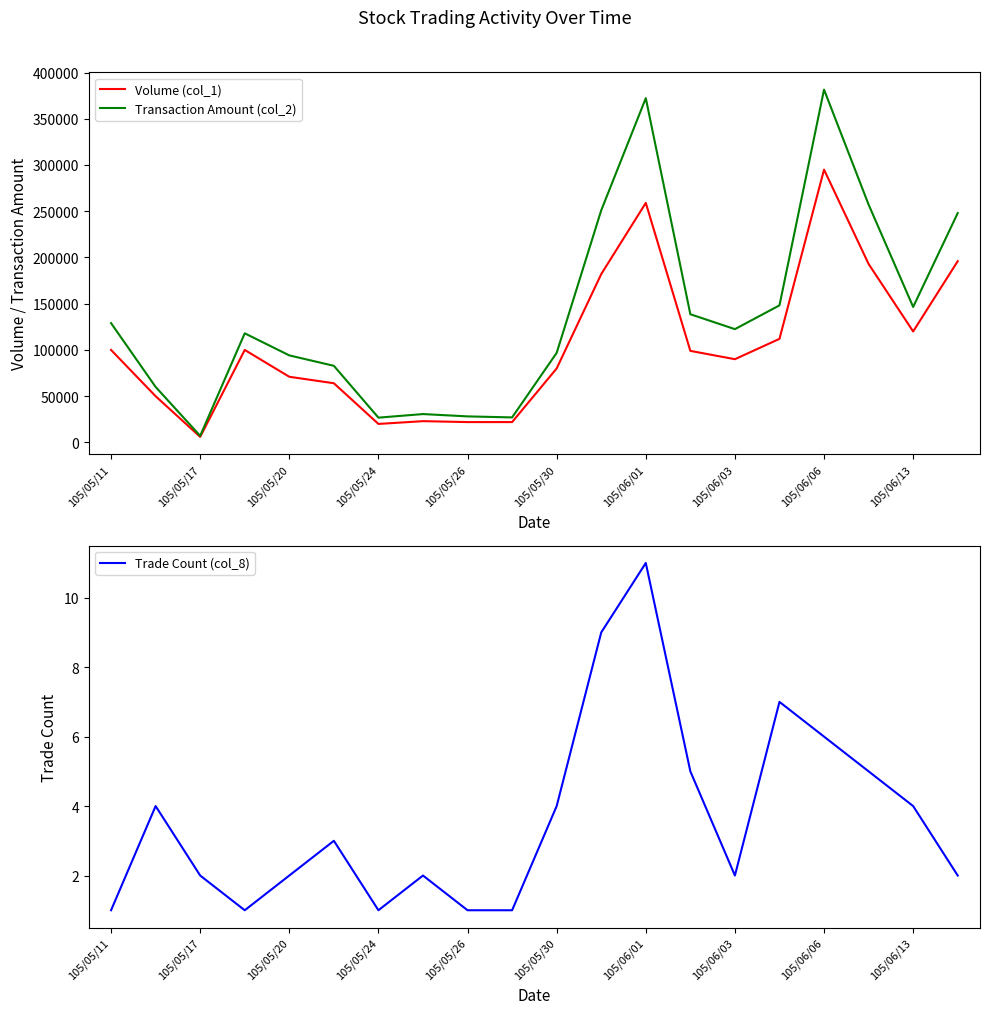

True or false: Transaction Amount (col_2) has more than 0 interior local peaks.

True